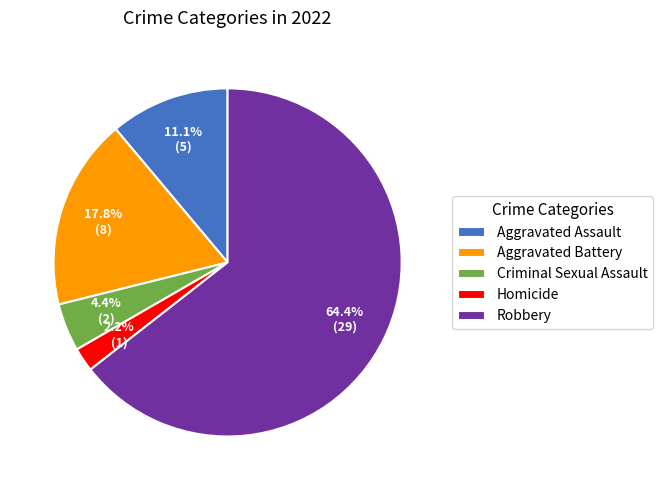

Which category has the smallest portion of the pie?

Homicide